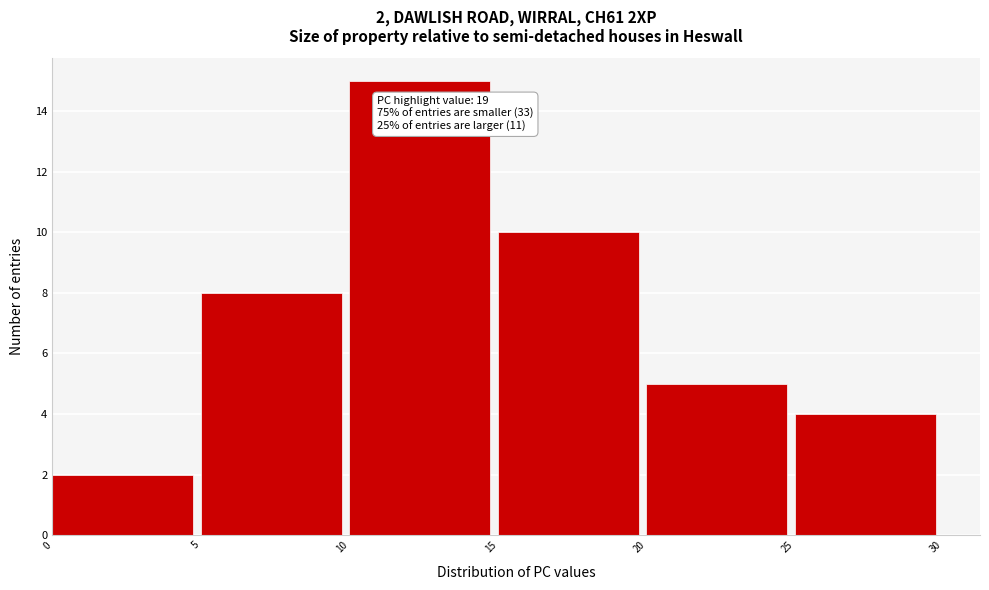

Which range on the x-axis has the tallest bar?

10 to 15